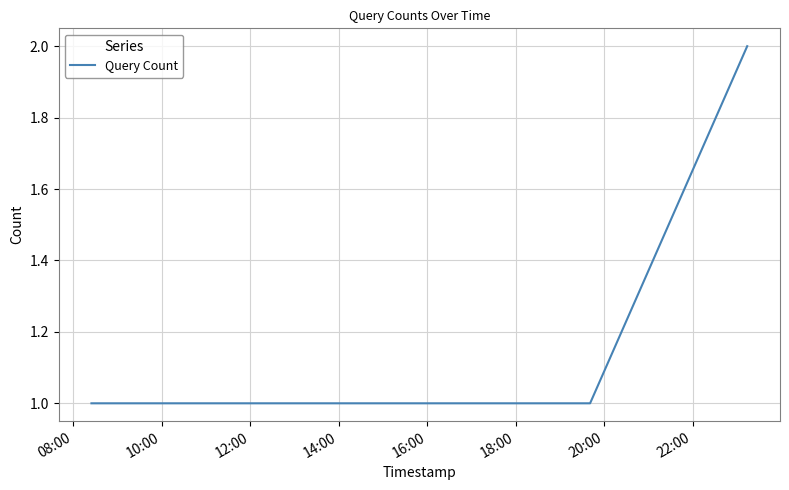

True or false: there are more than 1 points higher than both neighbors.

False